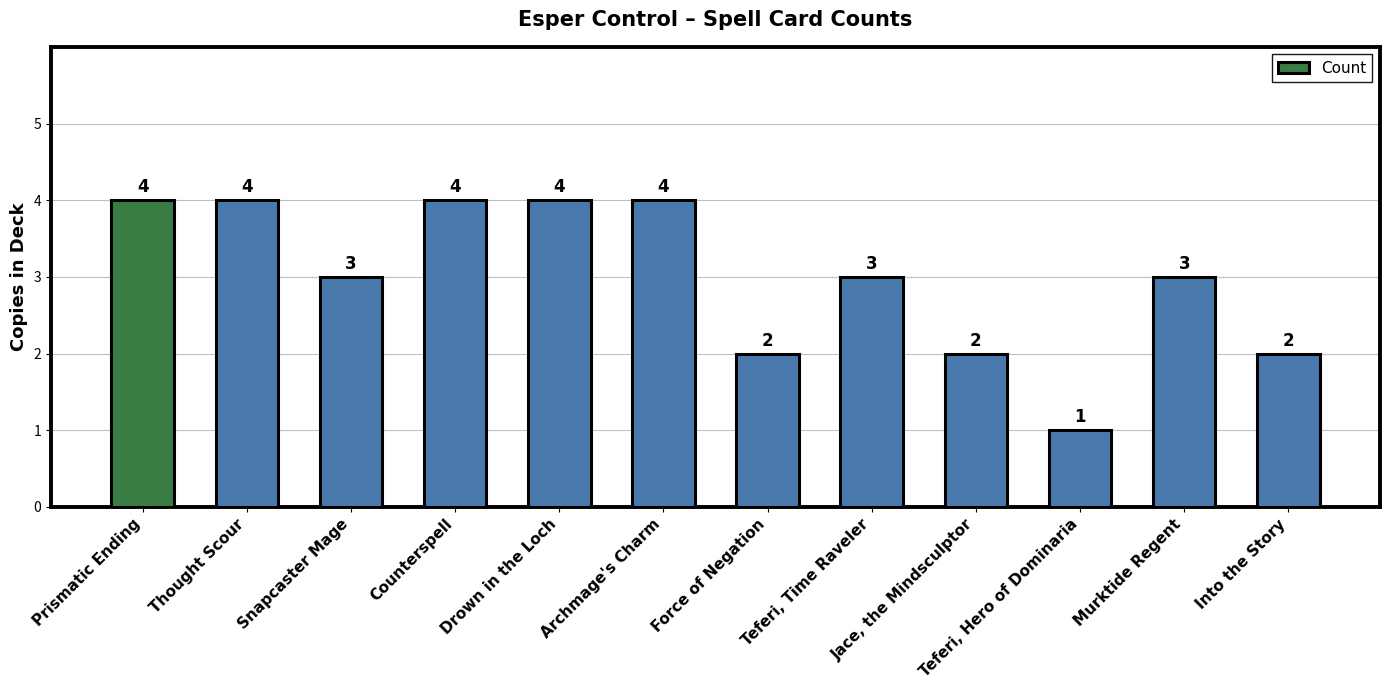

Which has a higher value, Thought Scour or Teferi, Hero of Dominaria?

Thought Scour